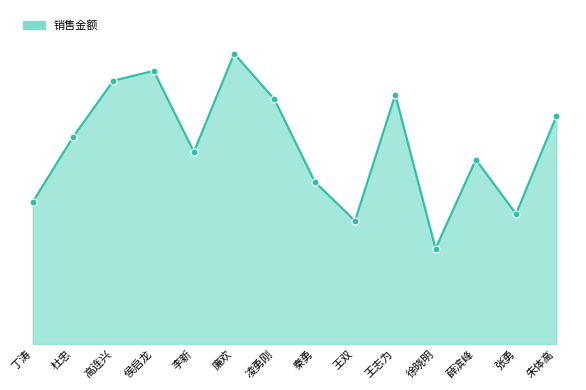

What is the change in value from 杜忠 to 李新?

-35000